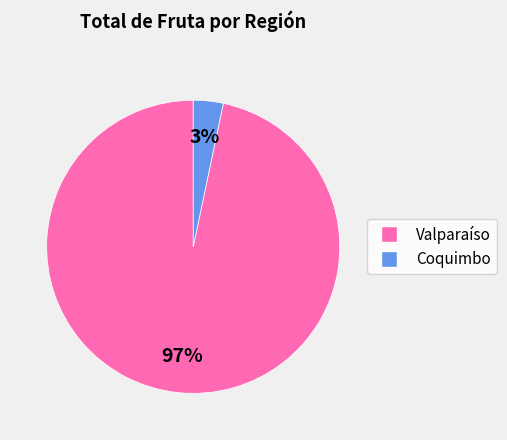

Is it true that Coquimbo is 10% of the pie?

False